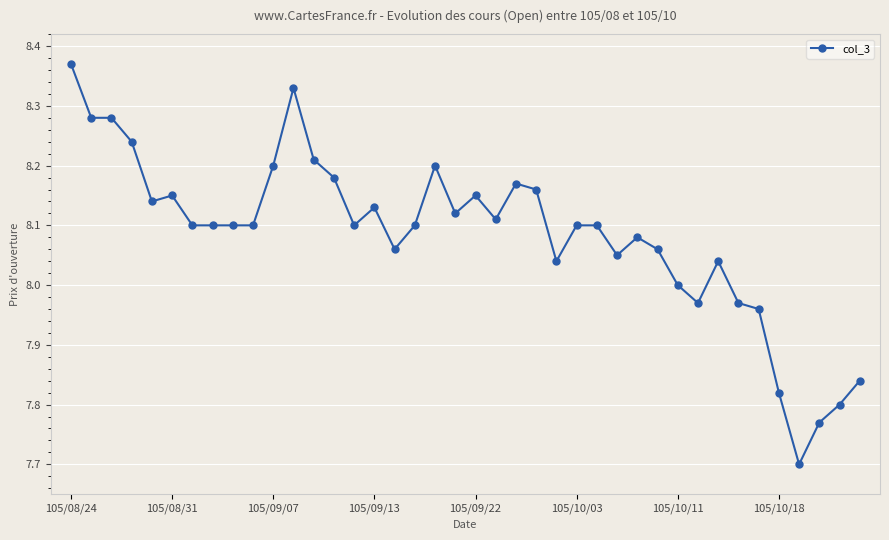

True or false: the data has more than 1 interior local peaks.

True